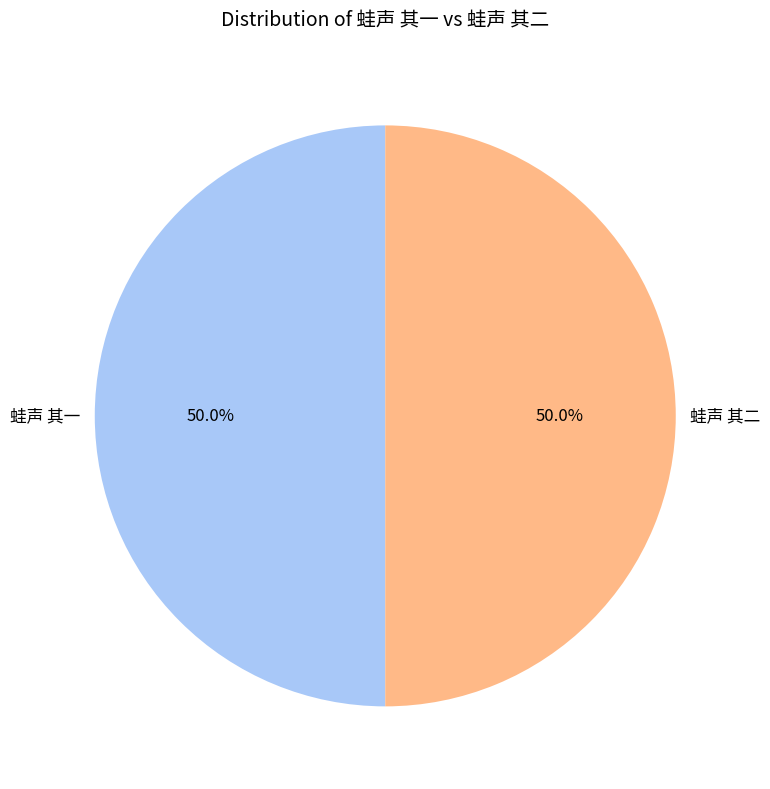

What portion of the pie excludes 蛙声 其二?

50.0%